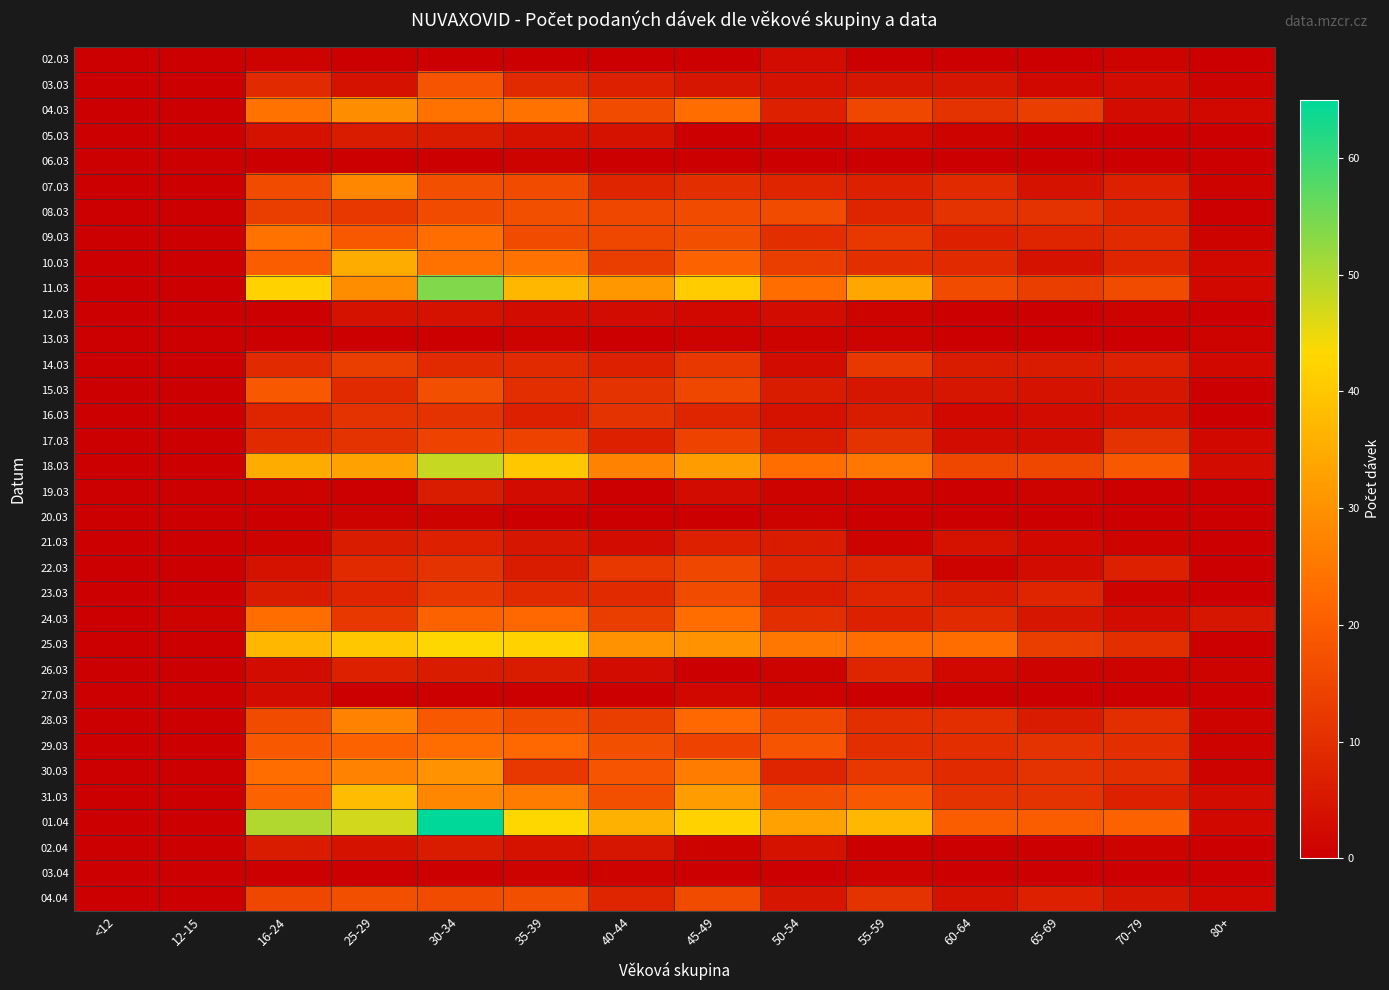

What is the total value across all series at 65-69?

185